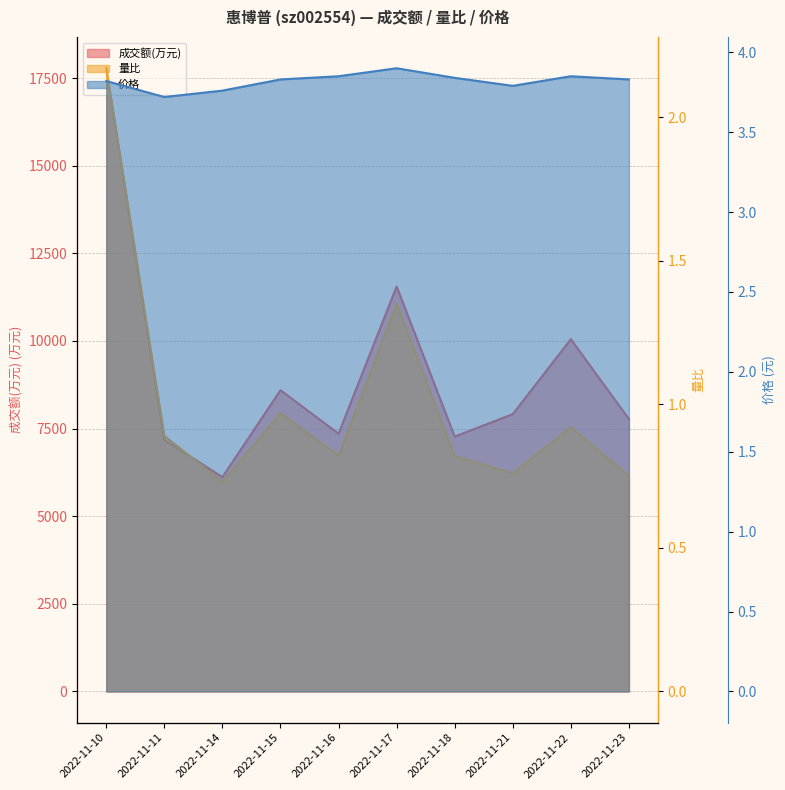

What is the maximum value shown in the chart?

17780.0